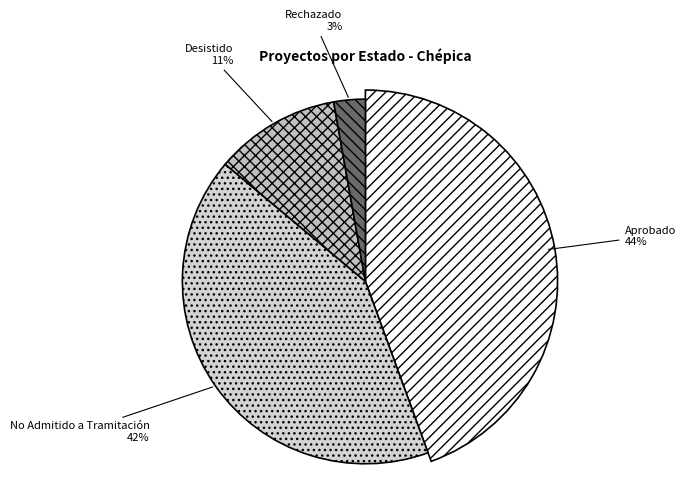

How many segments does this pie chart have?

4